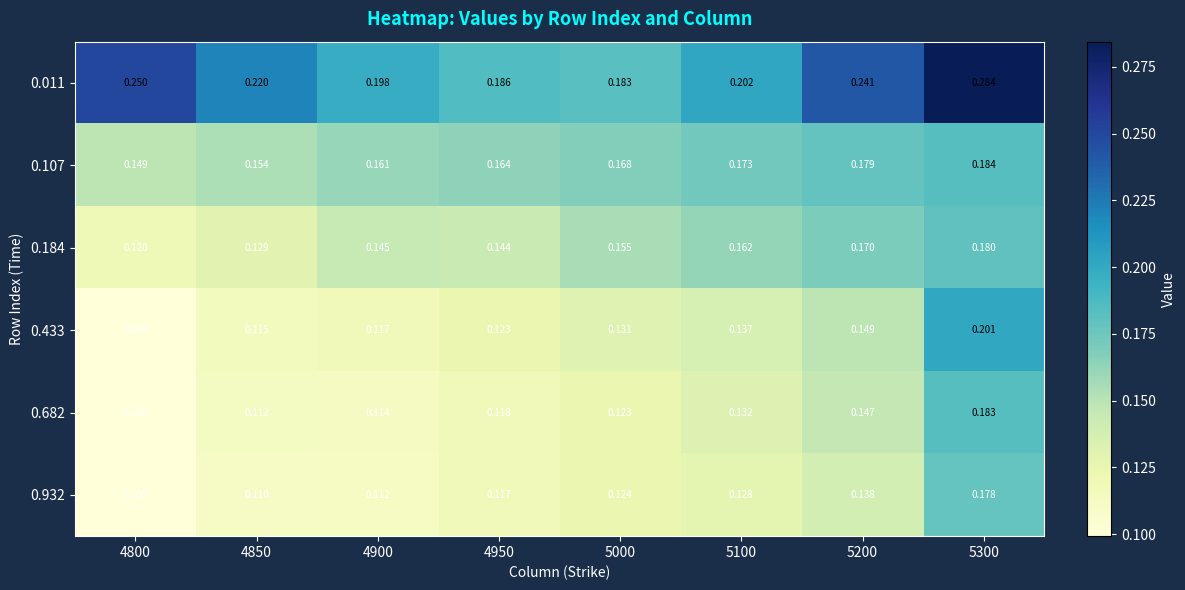

Is the value of 0.107 at 5000 greater than the value of 0.682 at 4850?

Yes